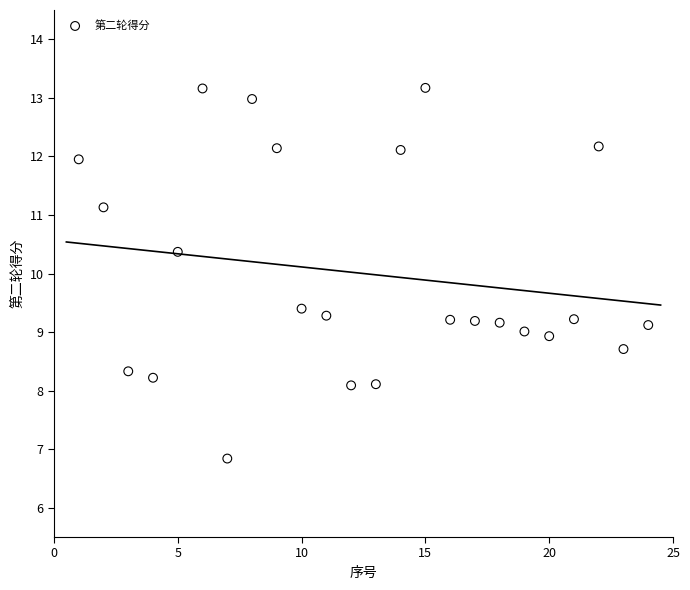

What is the range of X values (max minus min)?

23.0